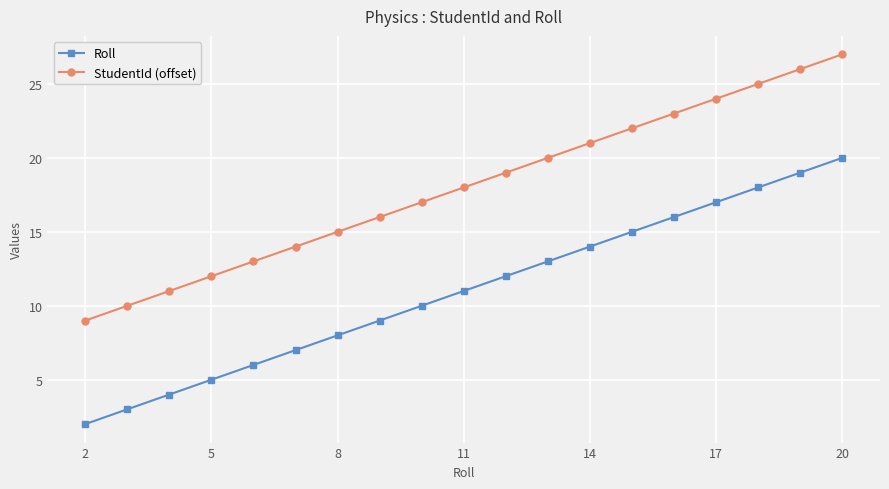

What is the sum of all StudentId (offset) values?

342